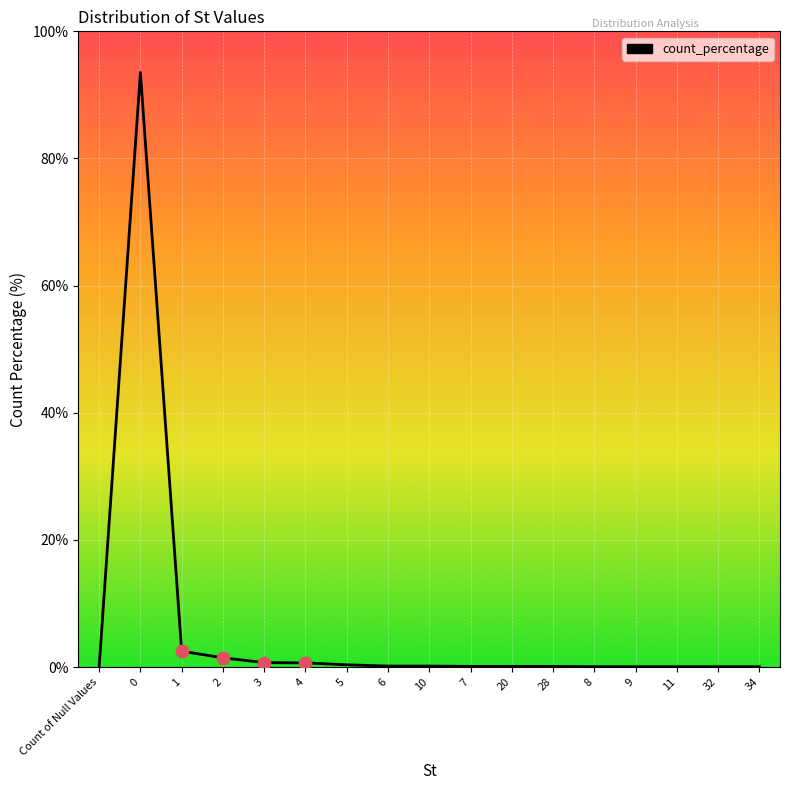

What is the change in value from 2 to 9?

-1.4